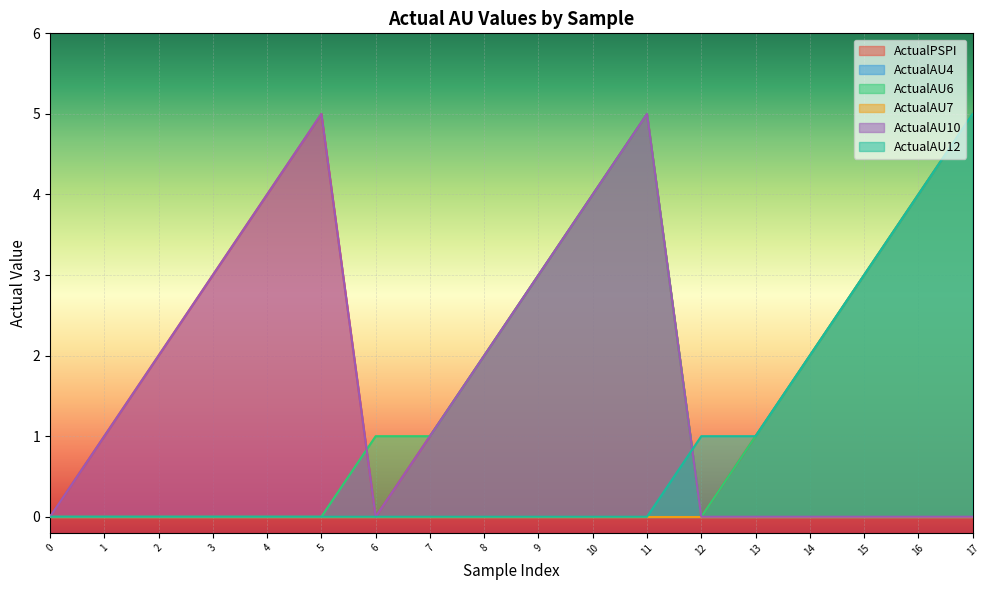

The ActualAU12 series shows 7 at 17. True or false?

False